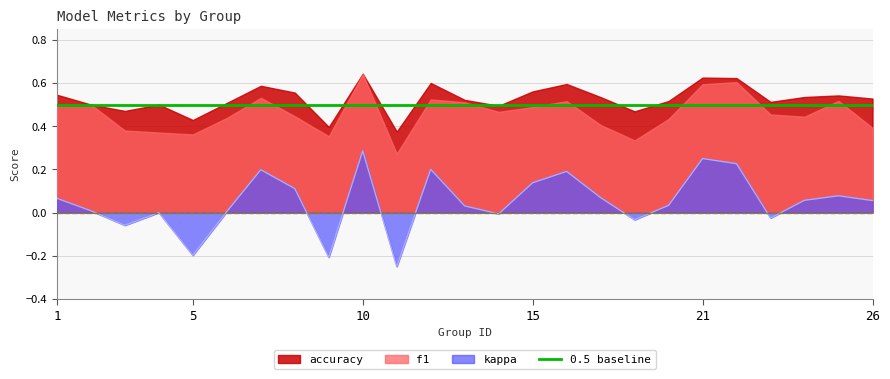

At which category does kappa reach its first local peak?

4